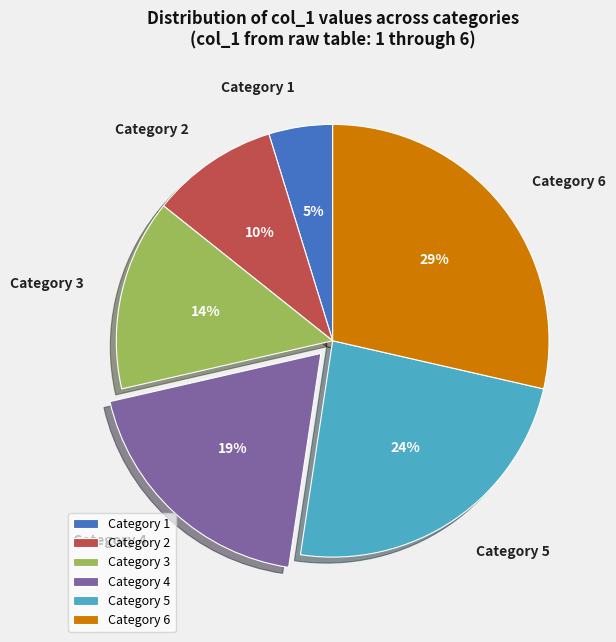

To the nearest percent, what is the difference between the largest and smallest slice percentages?

24%